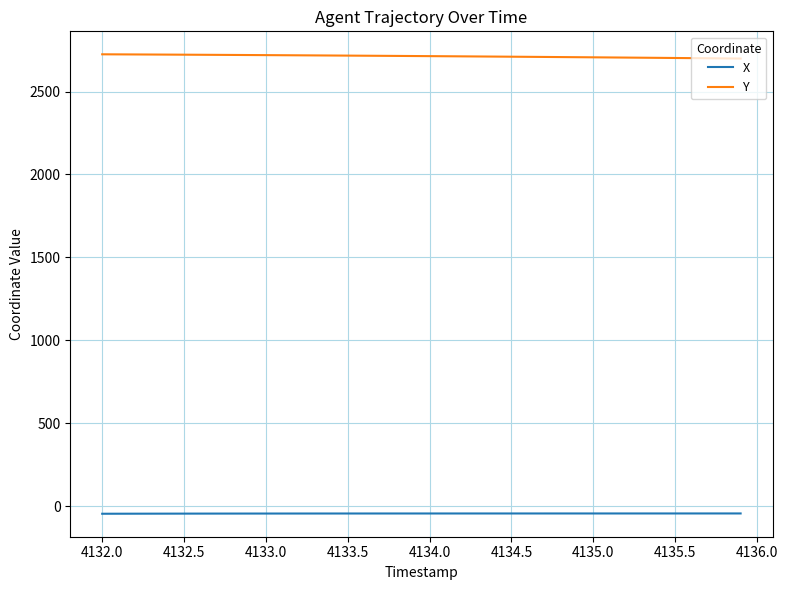

True or false: Y and X intersect in this chart.

False